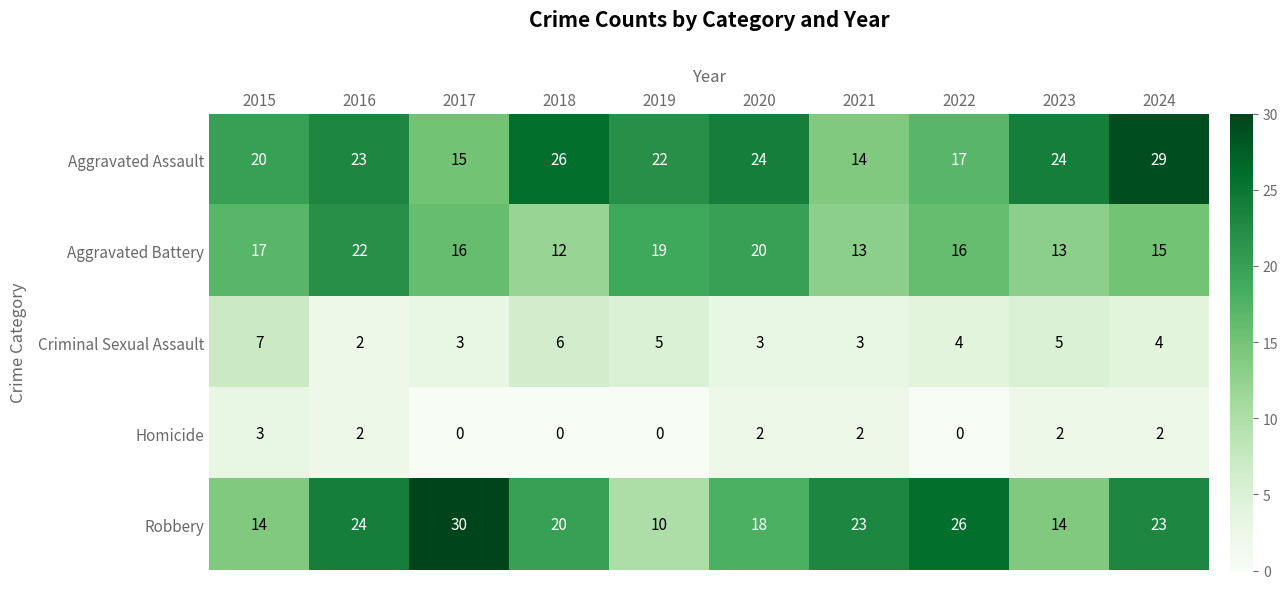

How many distinct data groups are displayed?

5